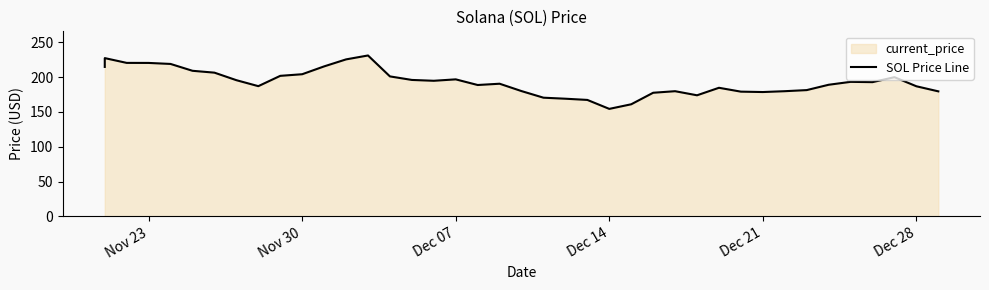

What is the average value?

193.0